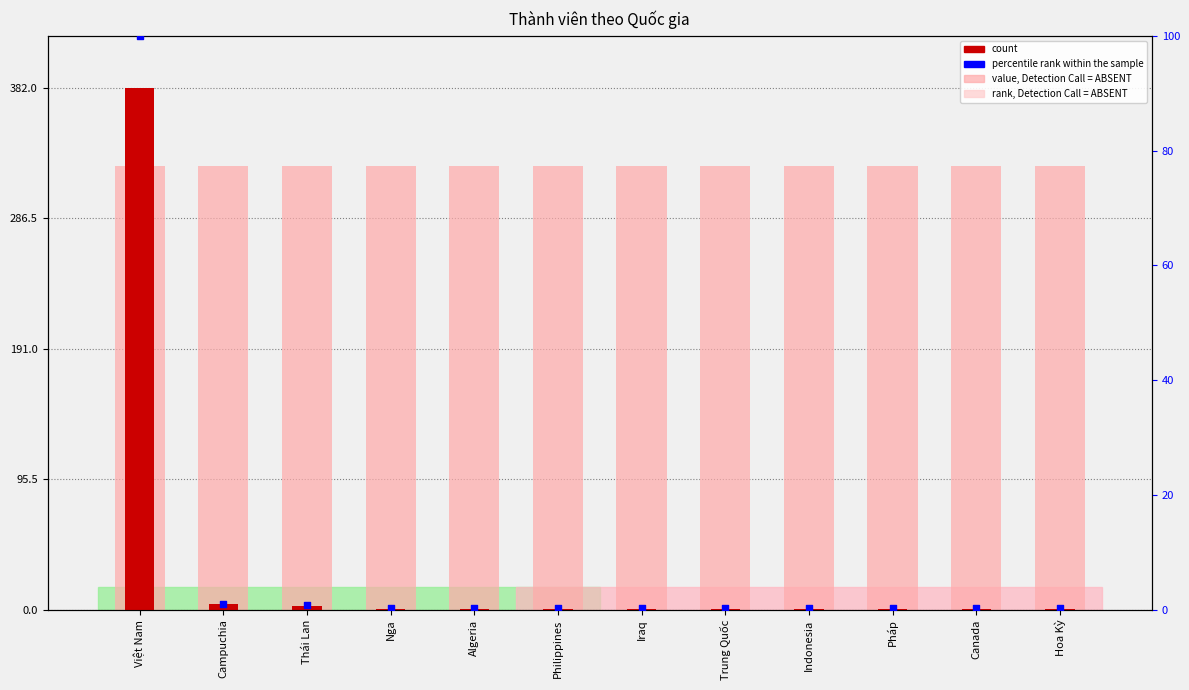

Which series contains the lowest Y value?

percentile rank within the sample